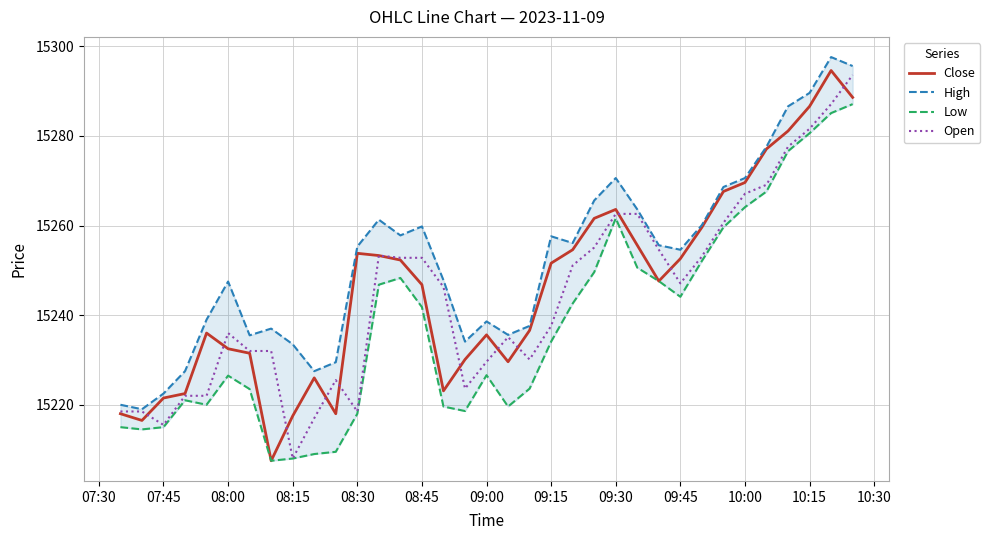

Which category has the lowest value in the Open series?

08:15